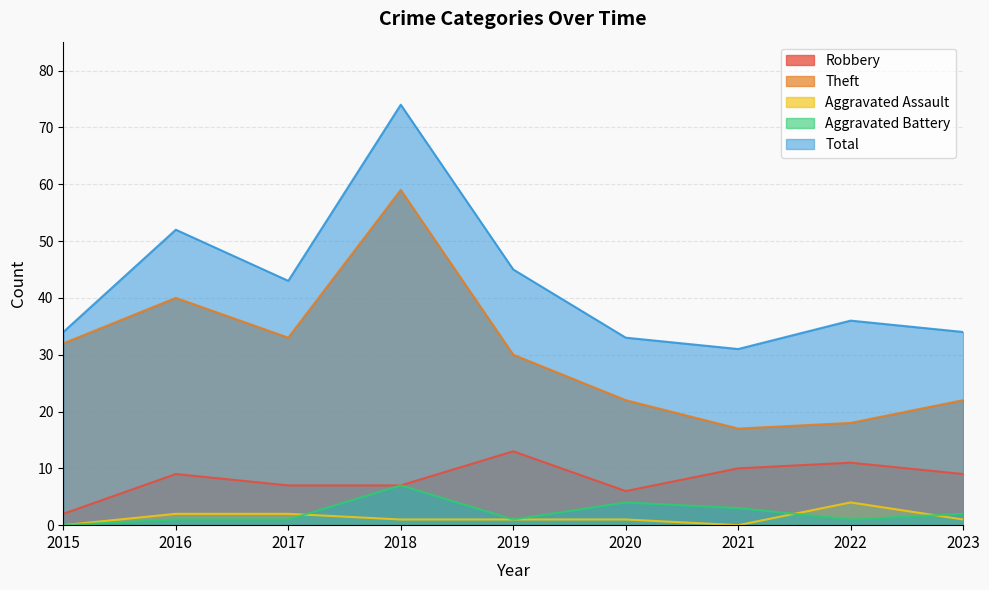

At which label does Total reach its peak?

2018